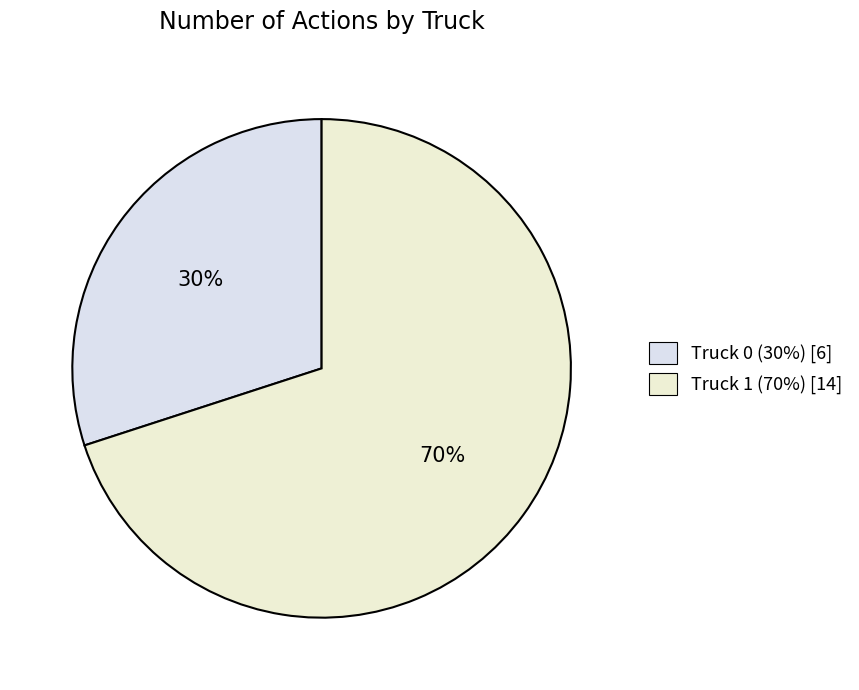

The Truck 1 slice represents 84% of the pie. True or false?

False